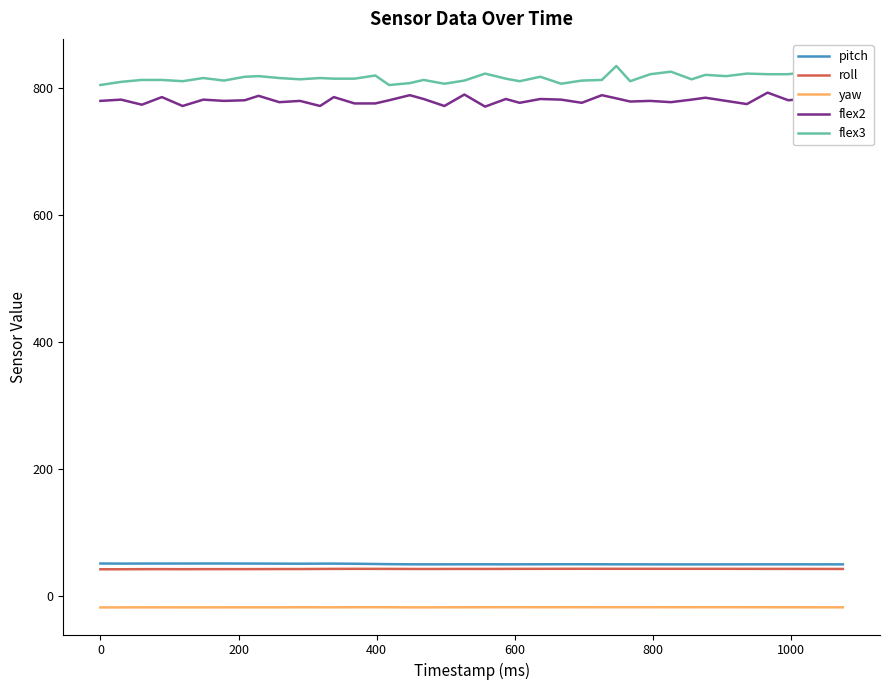

What is the average value of the flex2 series?

779.7